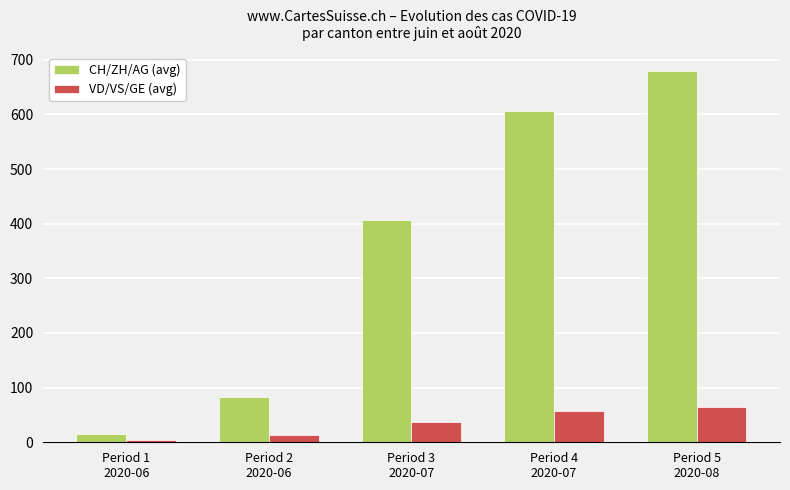

What is the difference between the second highest and minimum values in the CH/ZH/AG (avg) series?

592.0